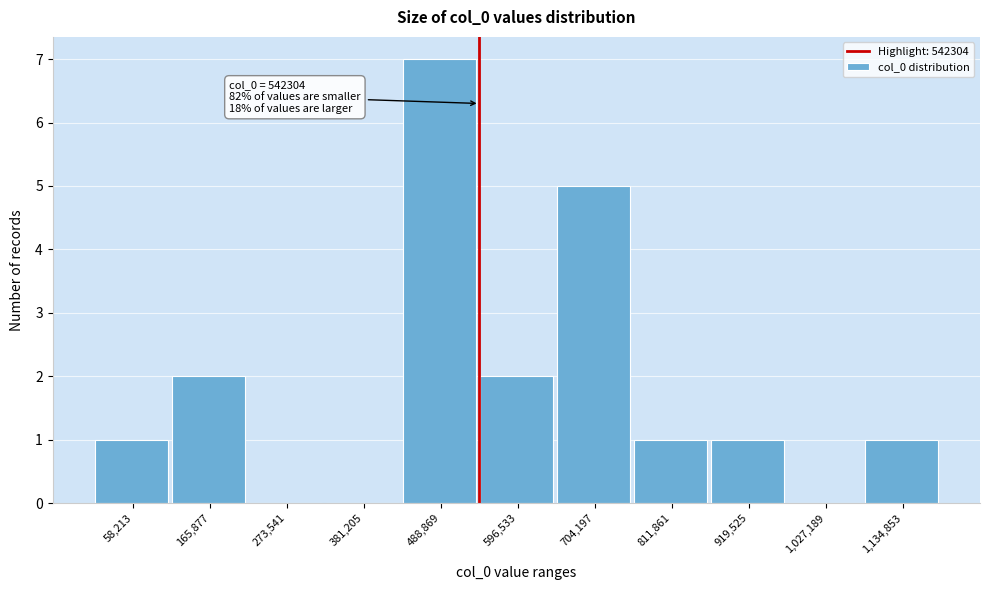

Over which range of the x-axis is the bar tallest?

440000 to 540000